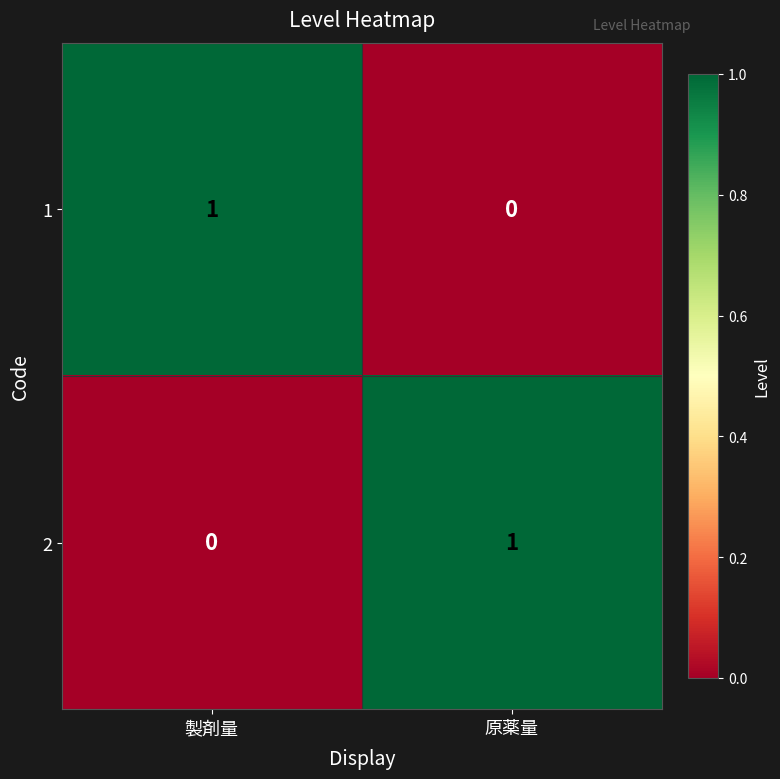

Which category has the highest value in the 1 series?

製剤量